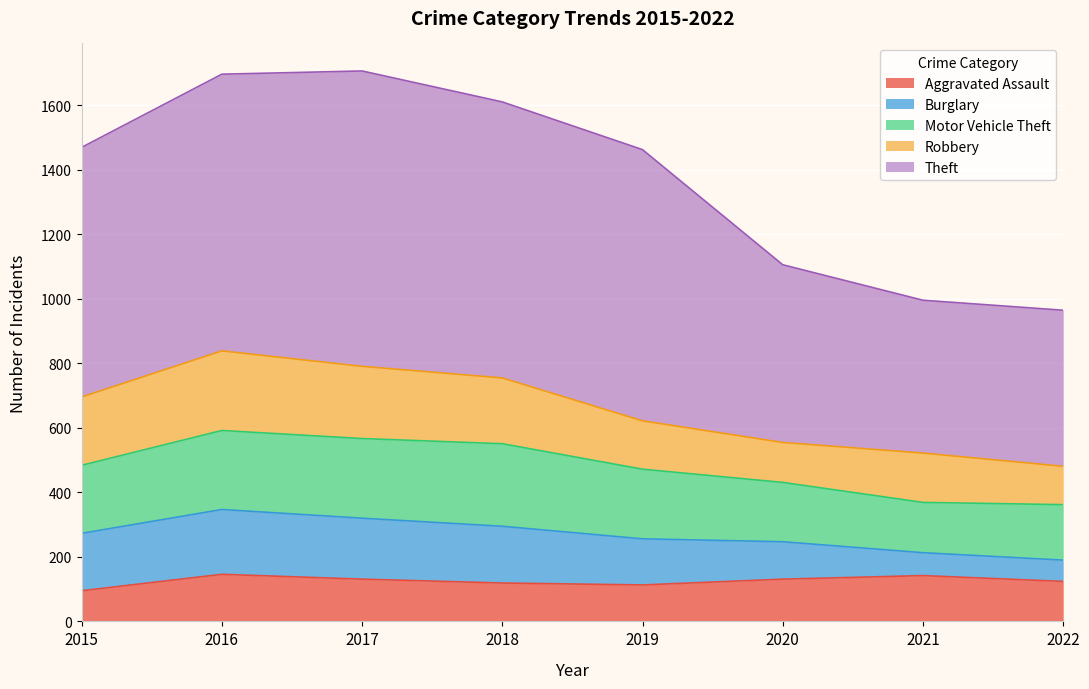

Which has a higher value, 2016 or 2015?

2016